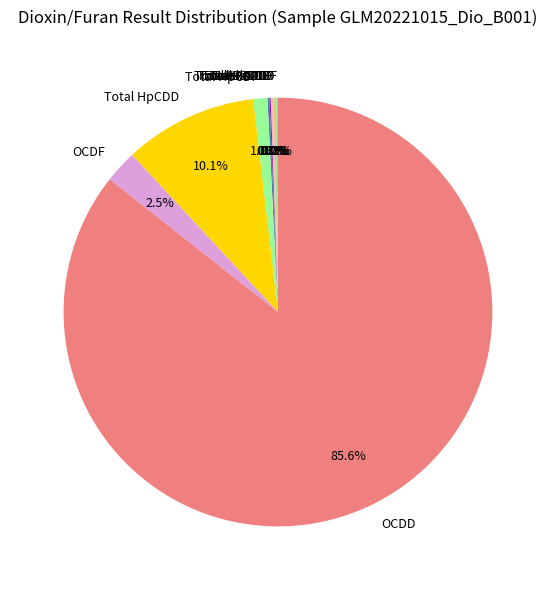

Which category has the biggest portion of the pie?

OCDD